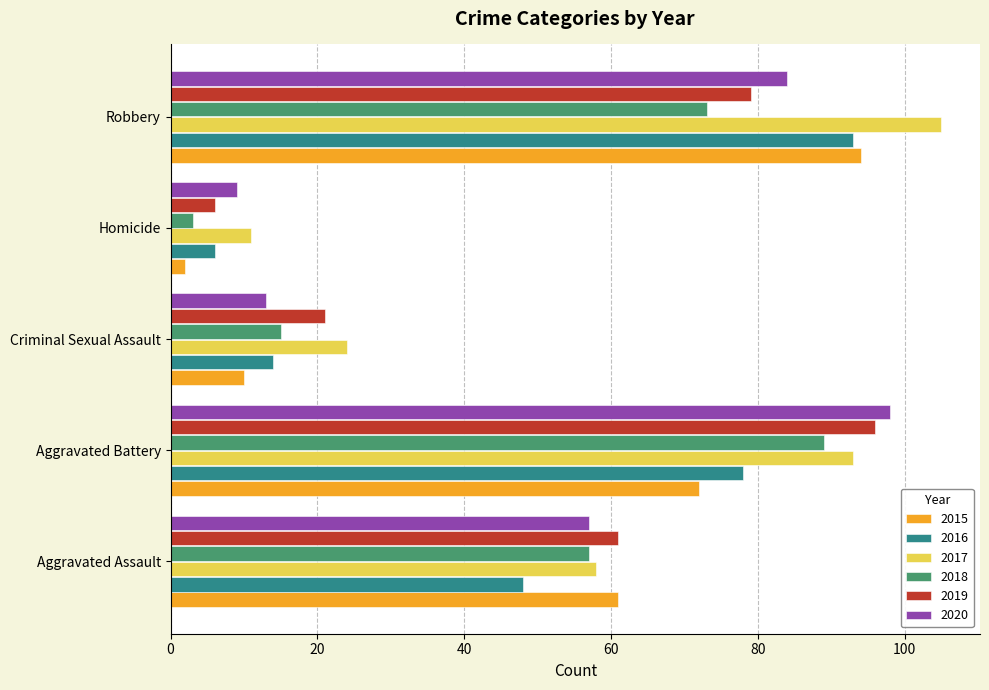

Which series has the largest total across all categories?

2017